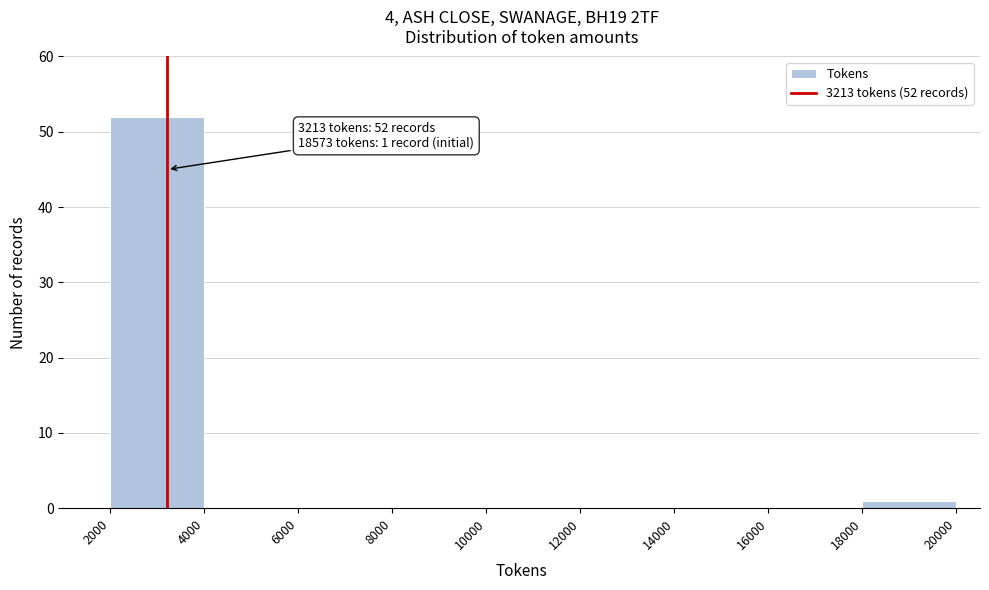

Over which range of the x-axis is the bar tallest?

2000 to 4000